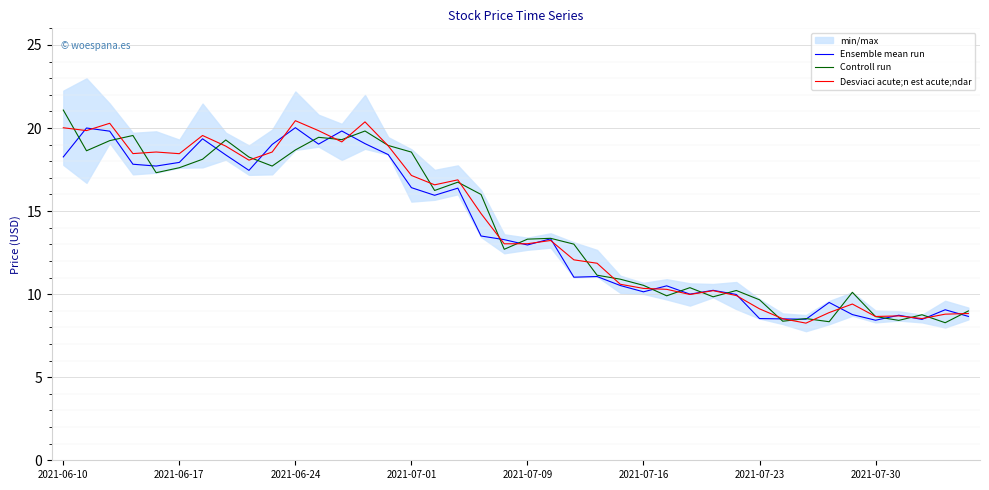

What is the sum of all Ensemble mean run values?

554.5